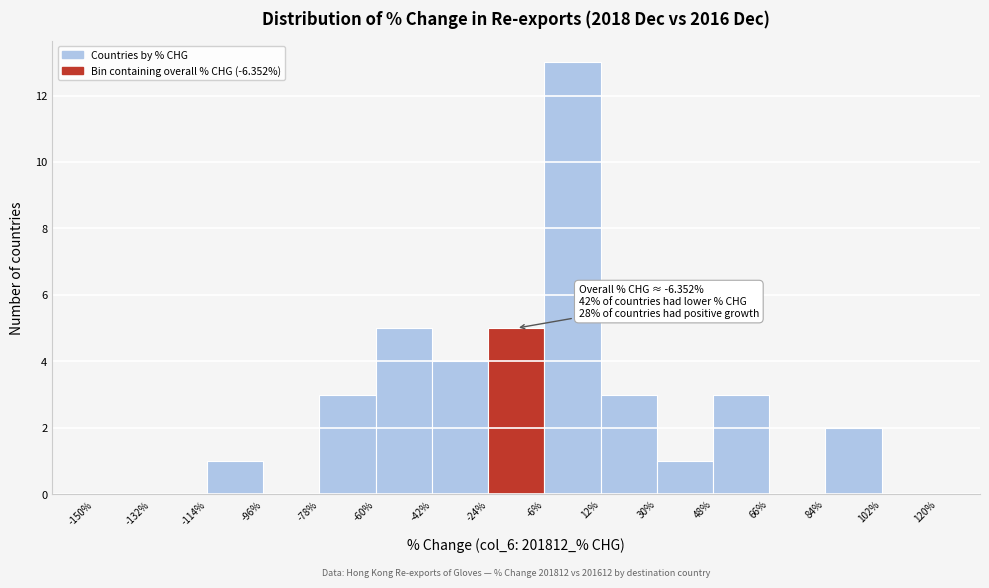

Over which range of the x-axis is the bar tallest?

-6% to 12%